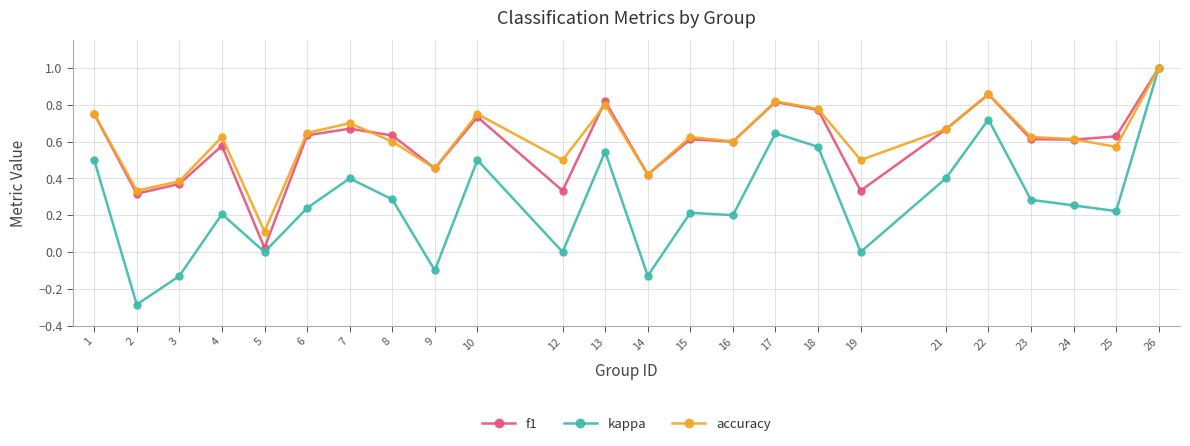

What is the value of the f1 point at the 24th from the left?

1.0